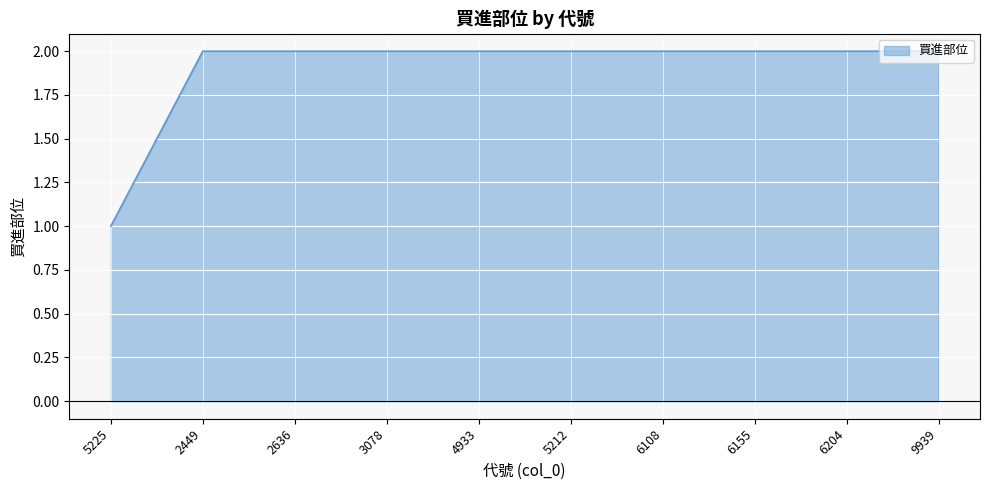

How many lines are shown in the chart?

1